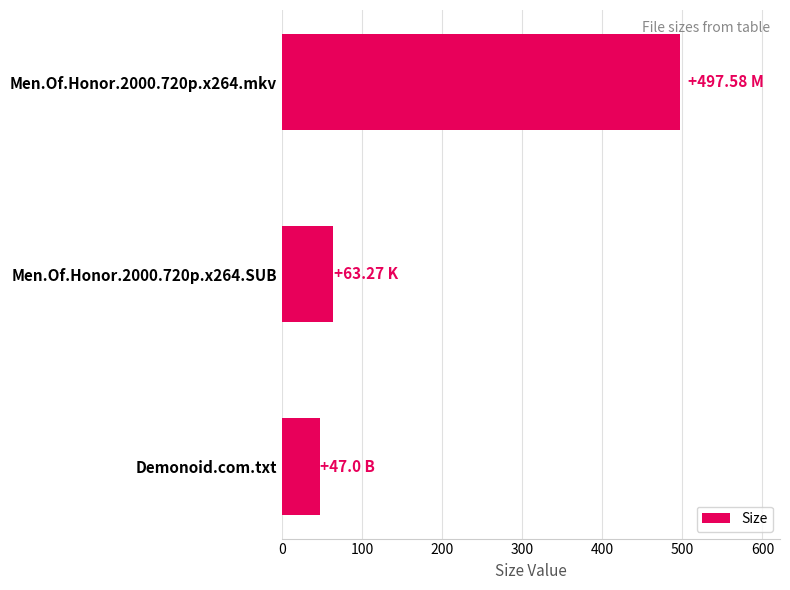

What is the maximum value shown in the chart?

497.6